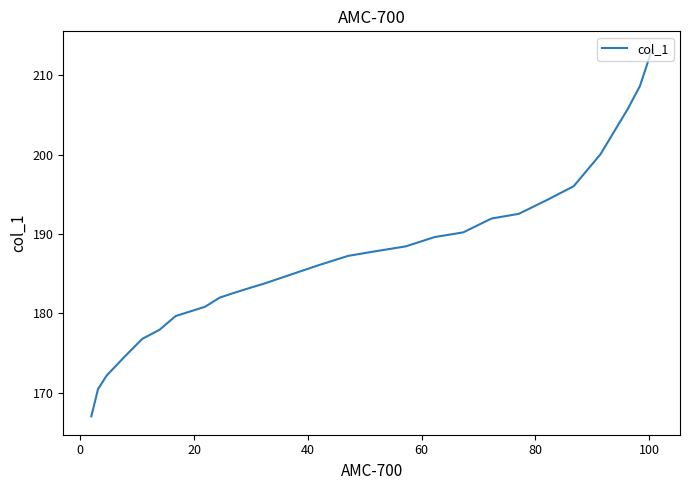

The chart shows a value of 95.6 at 26. True or false?

False